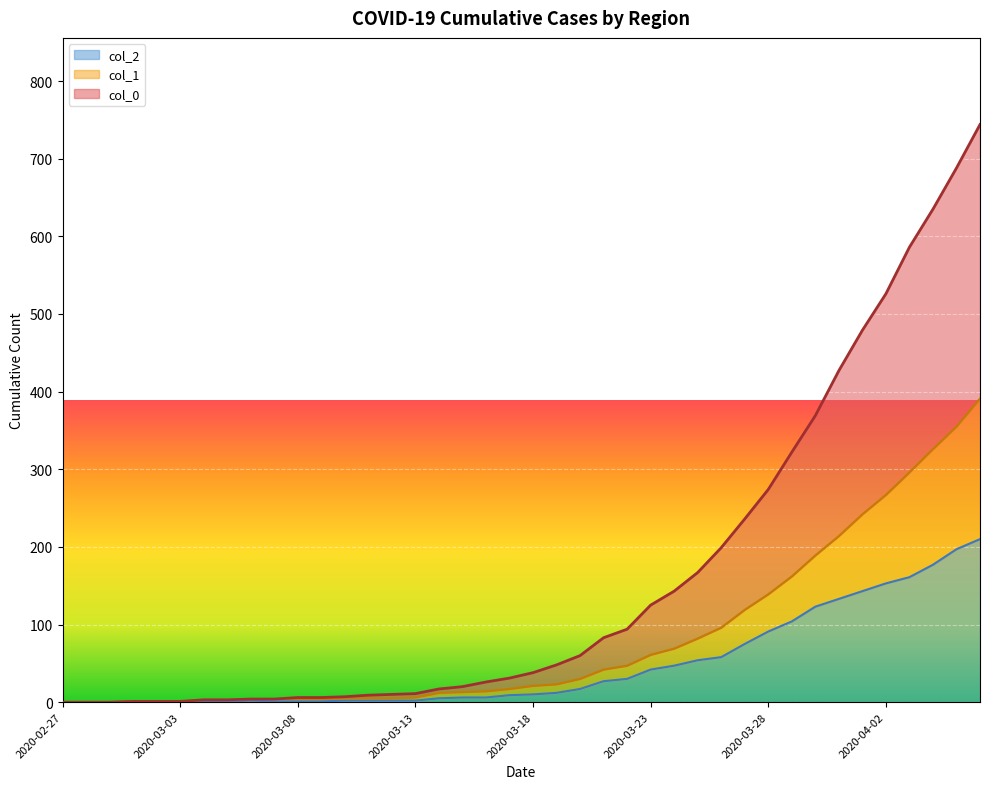

Does the chart display data point markers on the line(s)?

No